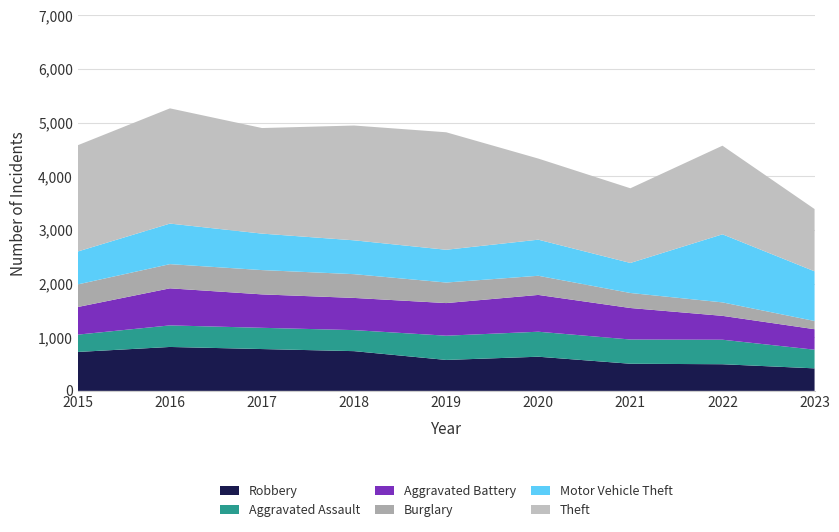

Reading right to left, what are all the values shown in this chart?

Robbery: 420	497	506	637	577	741	780	819	726
Aggravated Assault: 348	457	452	466	452	392	396	402	323
Aggravated Battery: 382	445	587	686	608	600	623	691	515
Burglary: 153	251	280	357	383	443	453	451	421
Motor Vehicle Theft: 926	1269	560	673	611	631	680	756	614
Theft: 1161	1652	1392	1512	2190	2140	1968	2148	1981